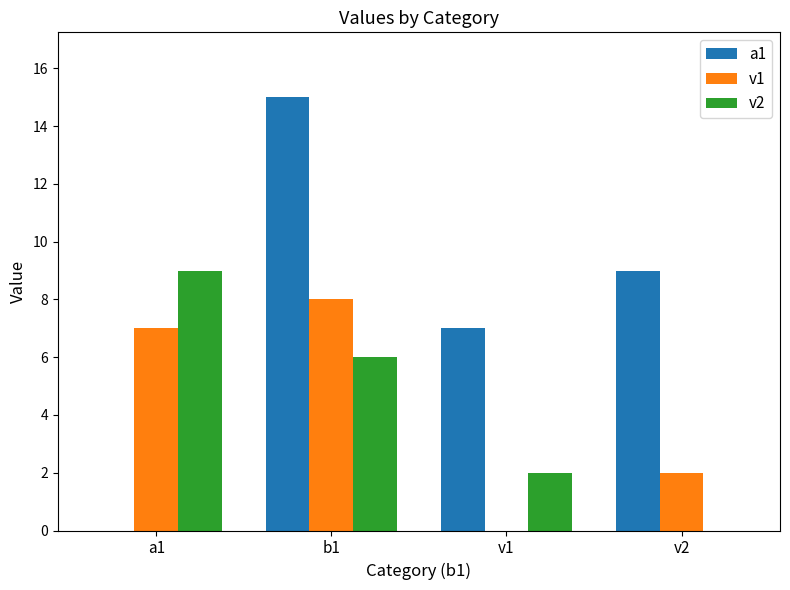

Which series has the widest spread of values?

a1